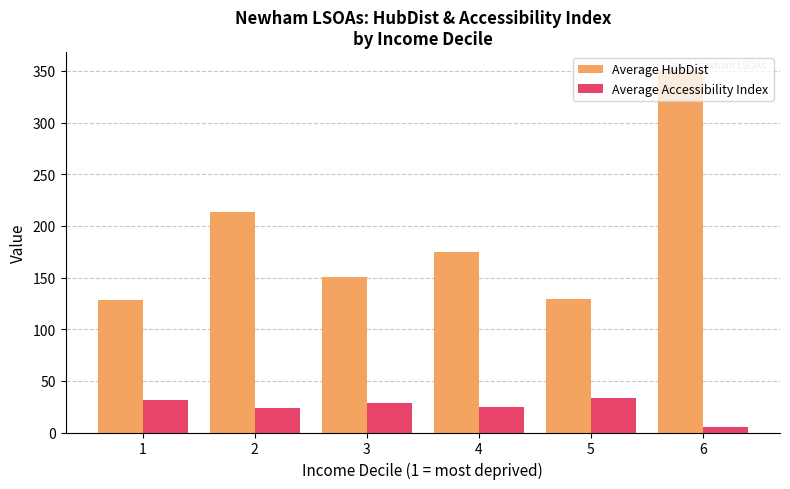

How many distinct data groups are displayed?

2